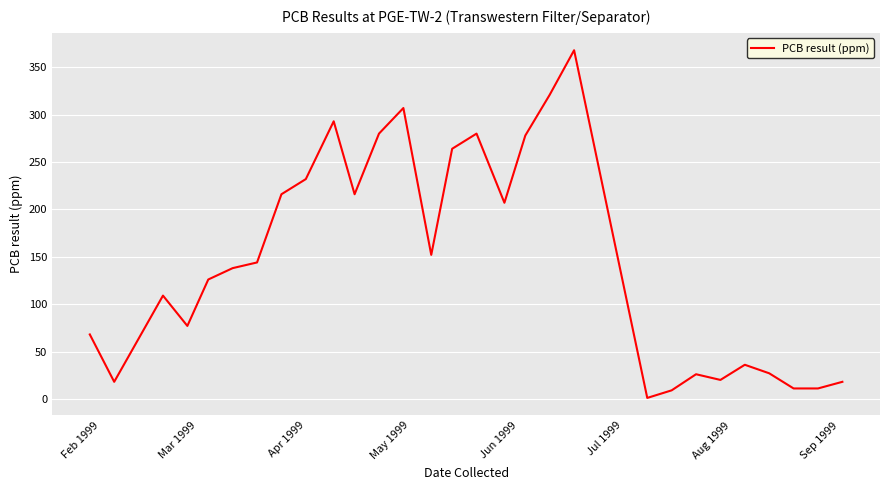

What is the greatest value displayed?

368